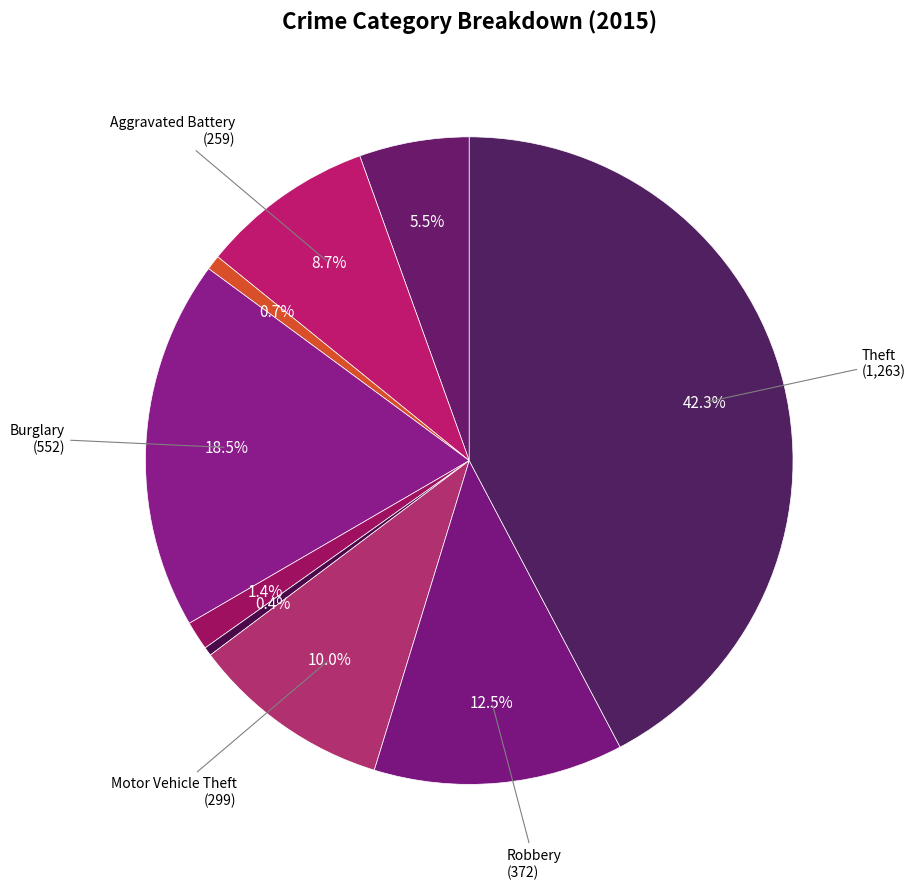

What is the smallest slice in the pie chart?

Homicide